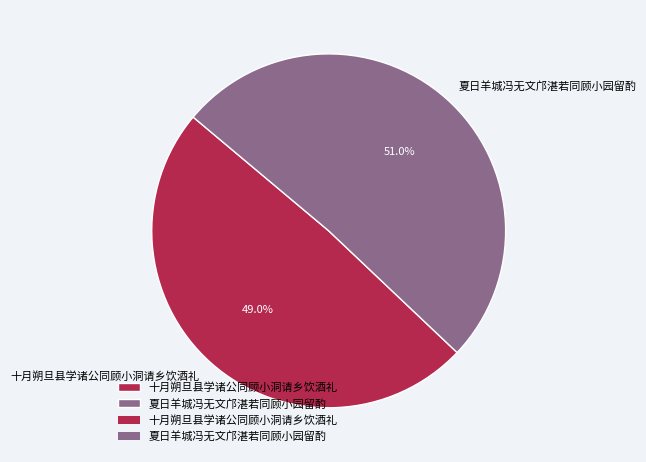

Which slice is the largest?

夏日羊城冯无文邝湛若同顾小园留酌